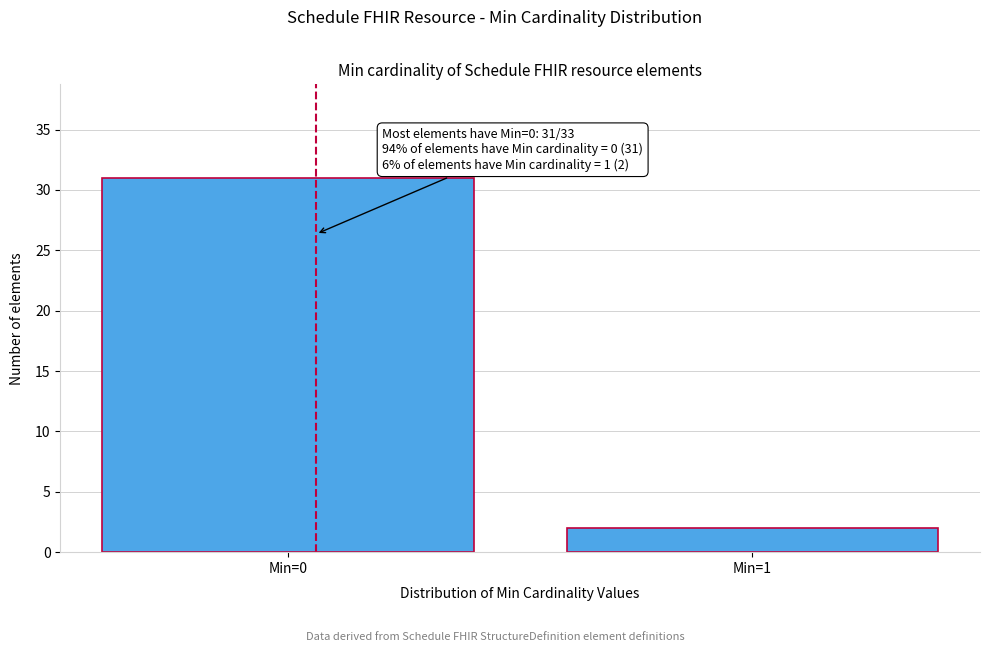

Reading left to right, extract all data points from this chart.

Min=0=31	Min=1=2